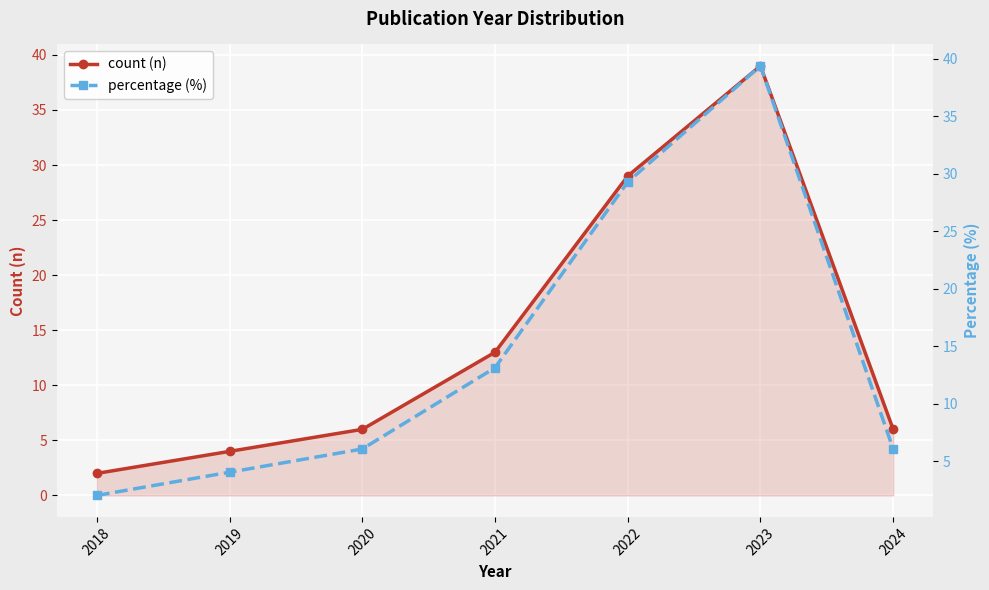

Reading right to left, list all the values displayed in this chart.

count (n): 6.0	39.0	29.0	13.0	6.0	4.0	2.0
percentage (%): 6.1	39.4	29.3	13.1	6.1	4.0	2.0